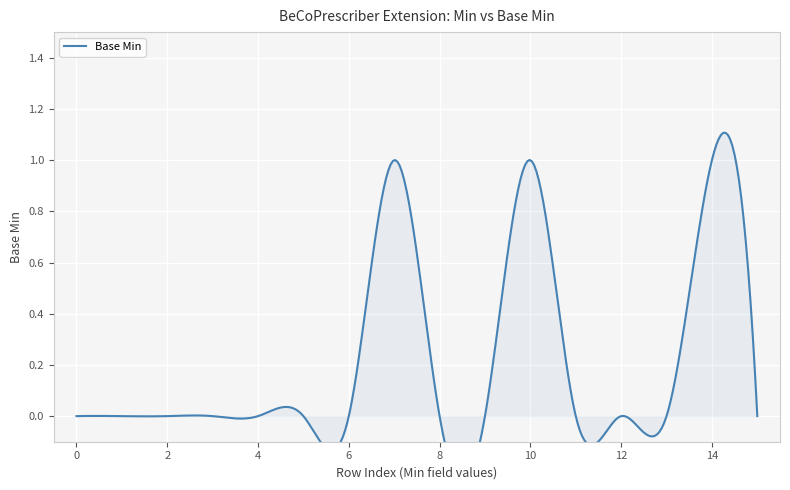

Rank the categories by value from lowest to highest.

0, 0, 0, 0, 0, 0, 0, 0, 0, 0, 0, 0, 0, 1, 1, 1